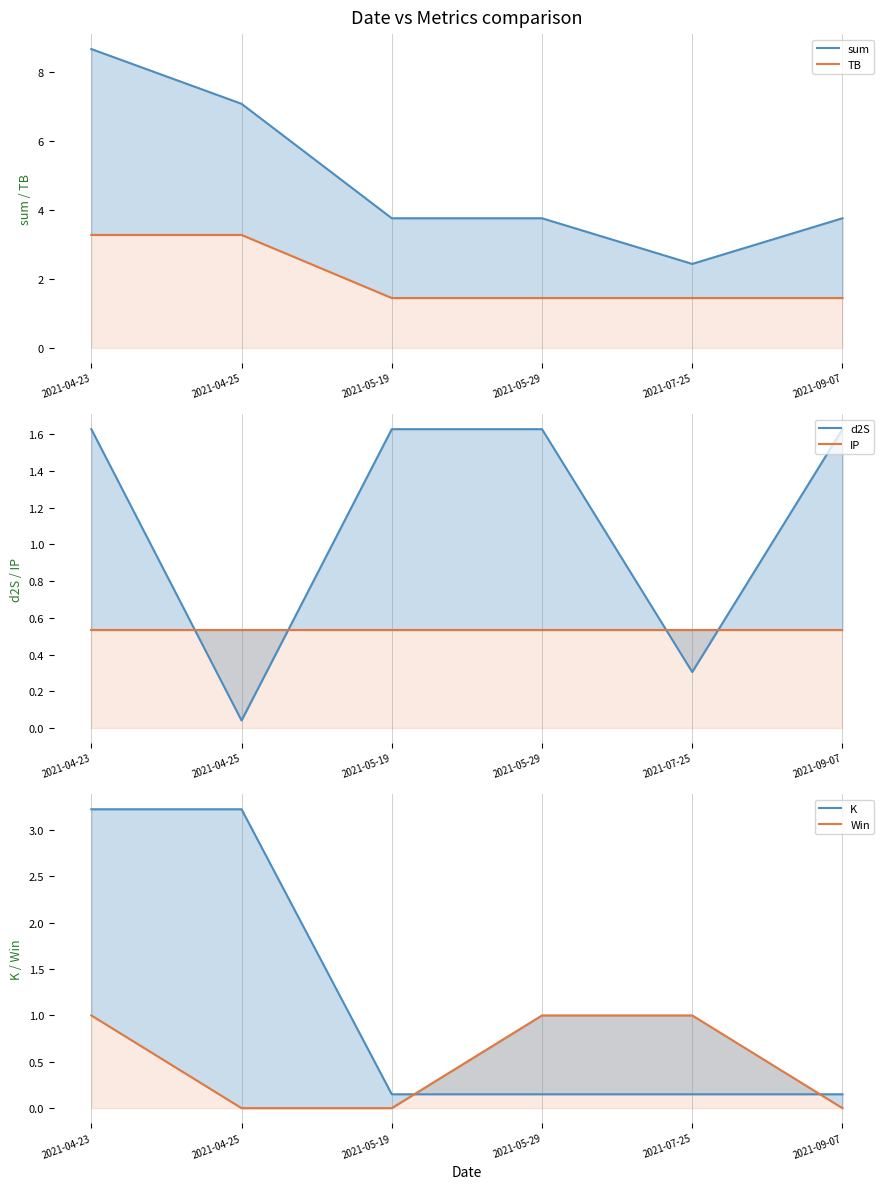

What position from the left is 2021-09-07?

6